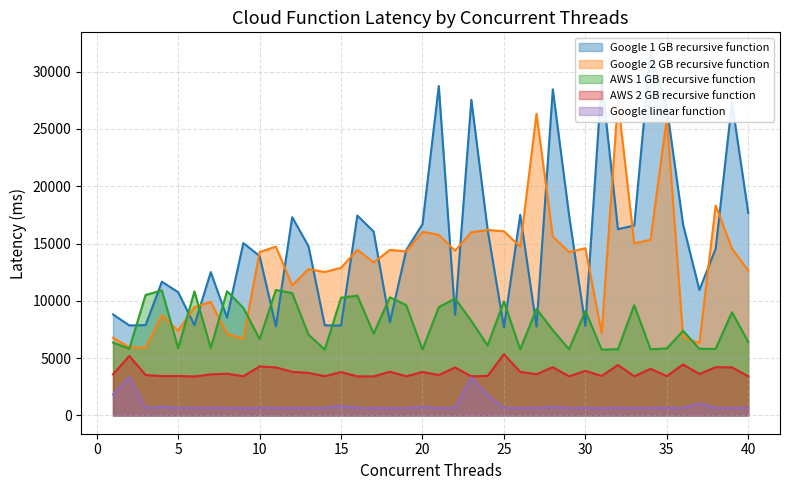

Which series has the largest total across all categories?

Google 1 GB recursive function